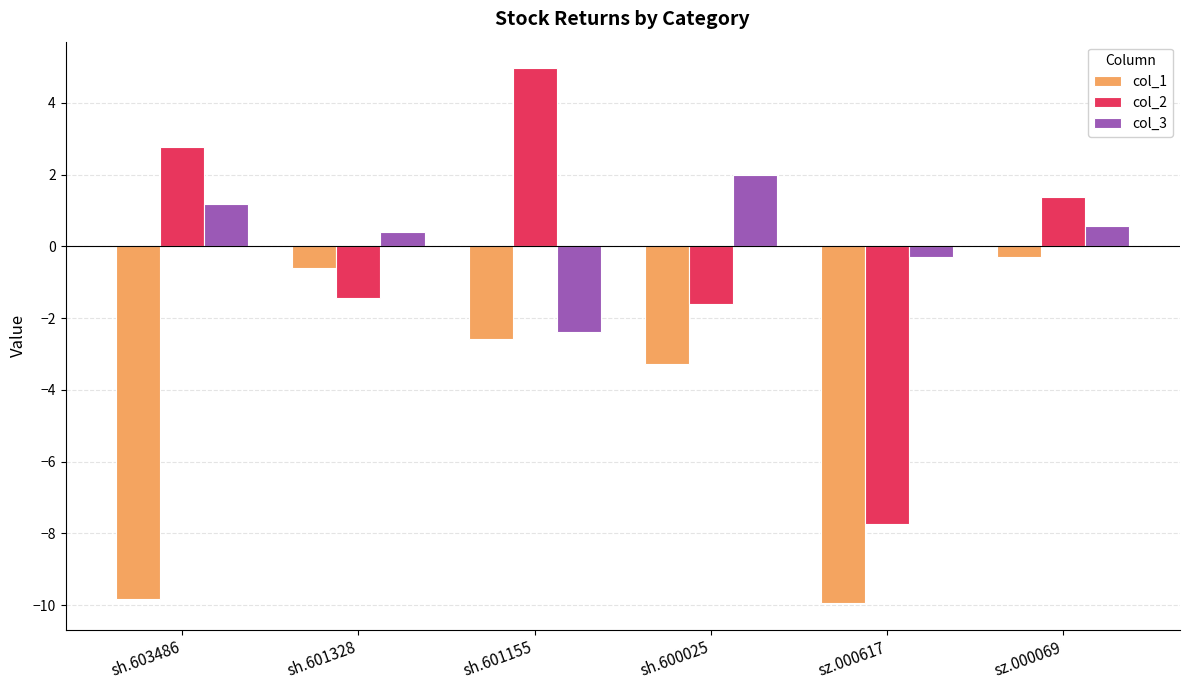

Is the value of col_3 at sh.601155 greater than the value of col_1 at sh.601328?

No